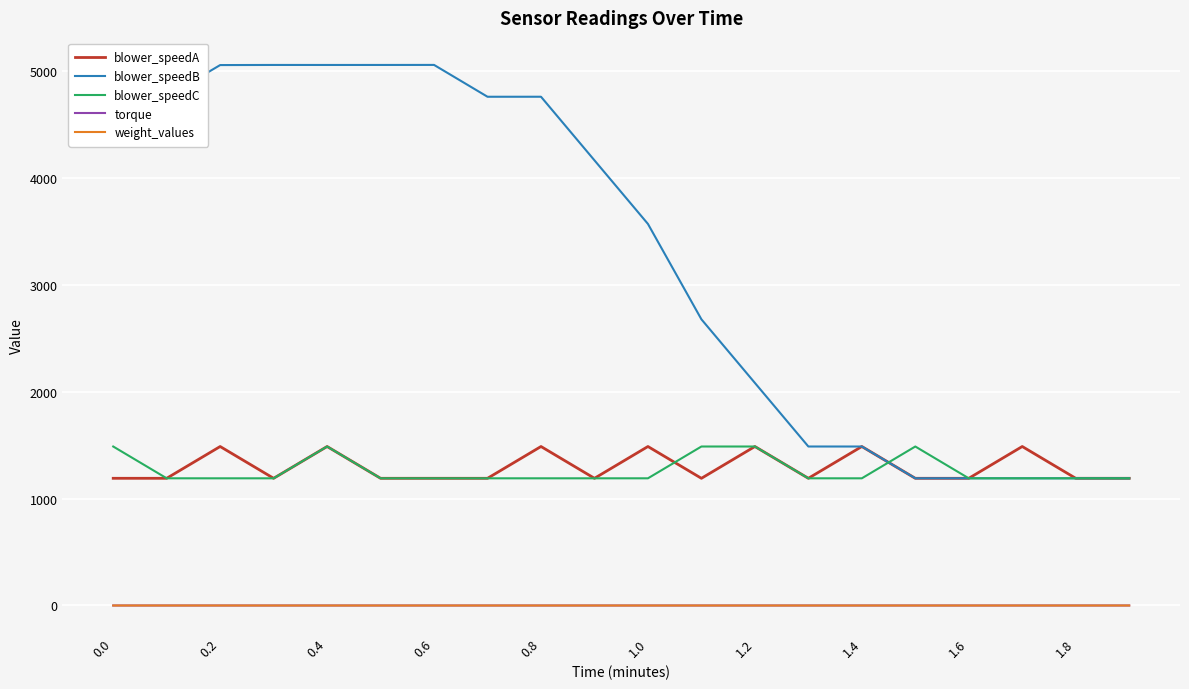

In blower_speedA, how many points are lower than both neighbors (excluding endpoints)?

7